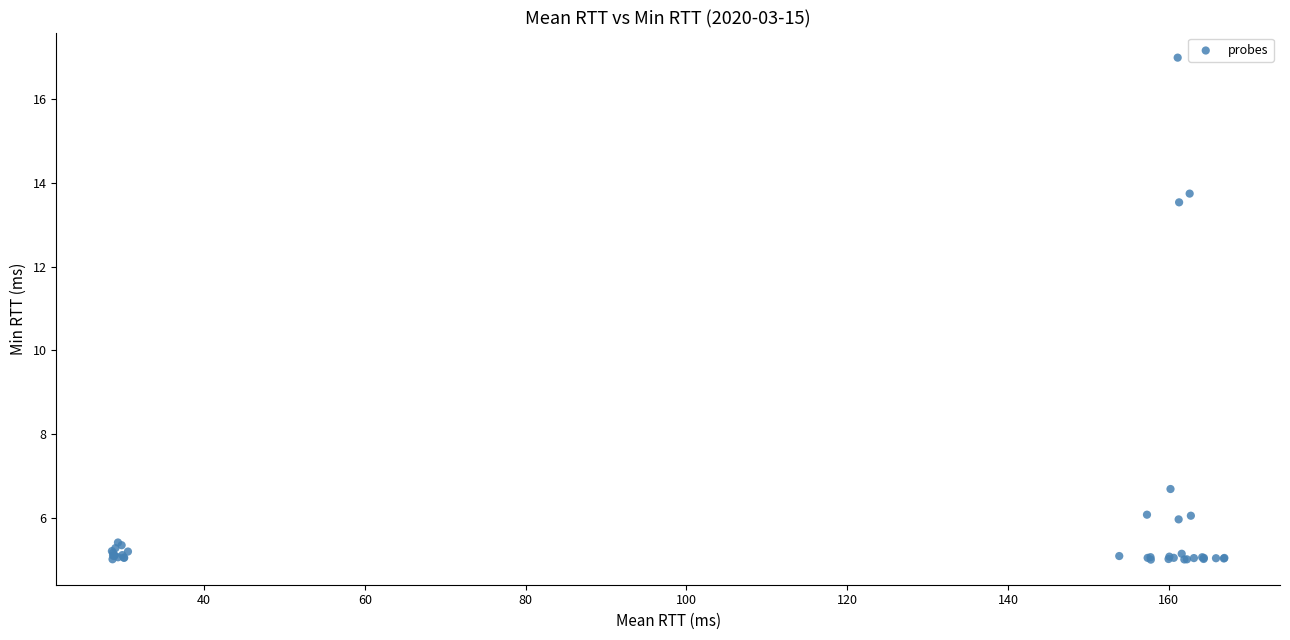

What Y value in the scatter plot is closest to 10?

6.7